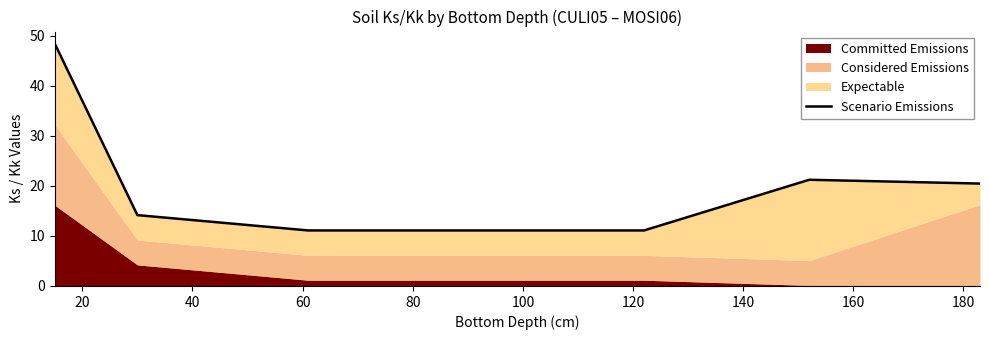

How many points are higher than both their immediate neighbors (excluding endpoints)?

1